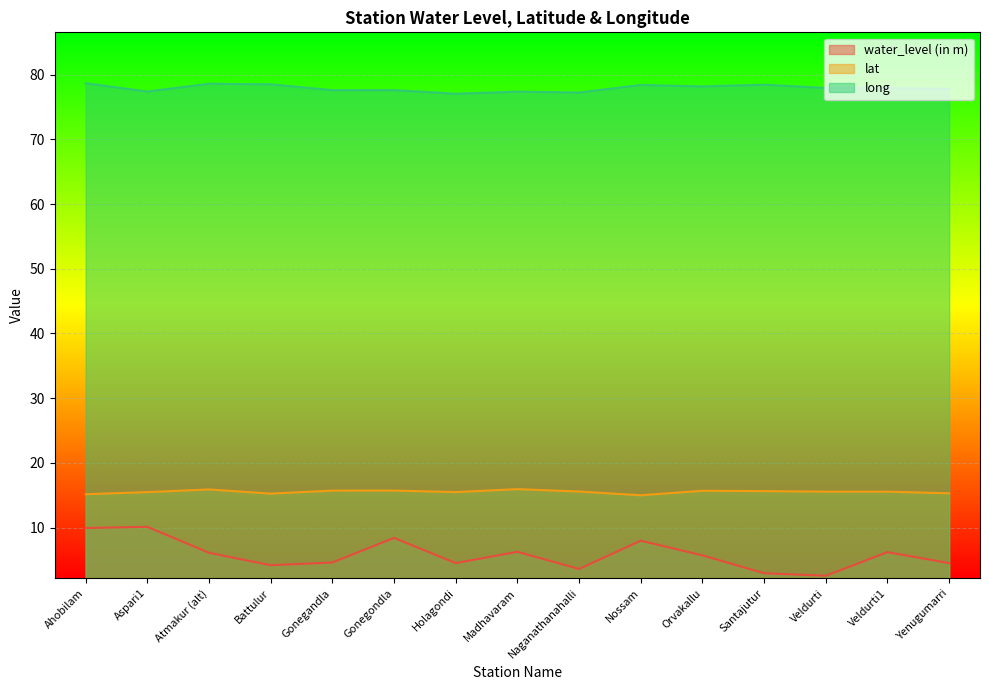

What is the average value of the long series?

77.9